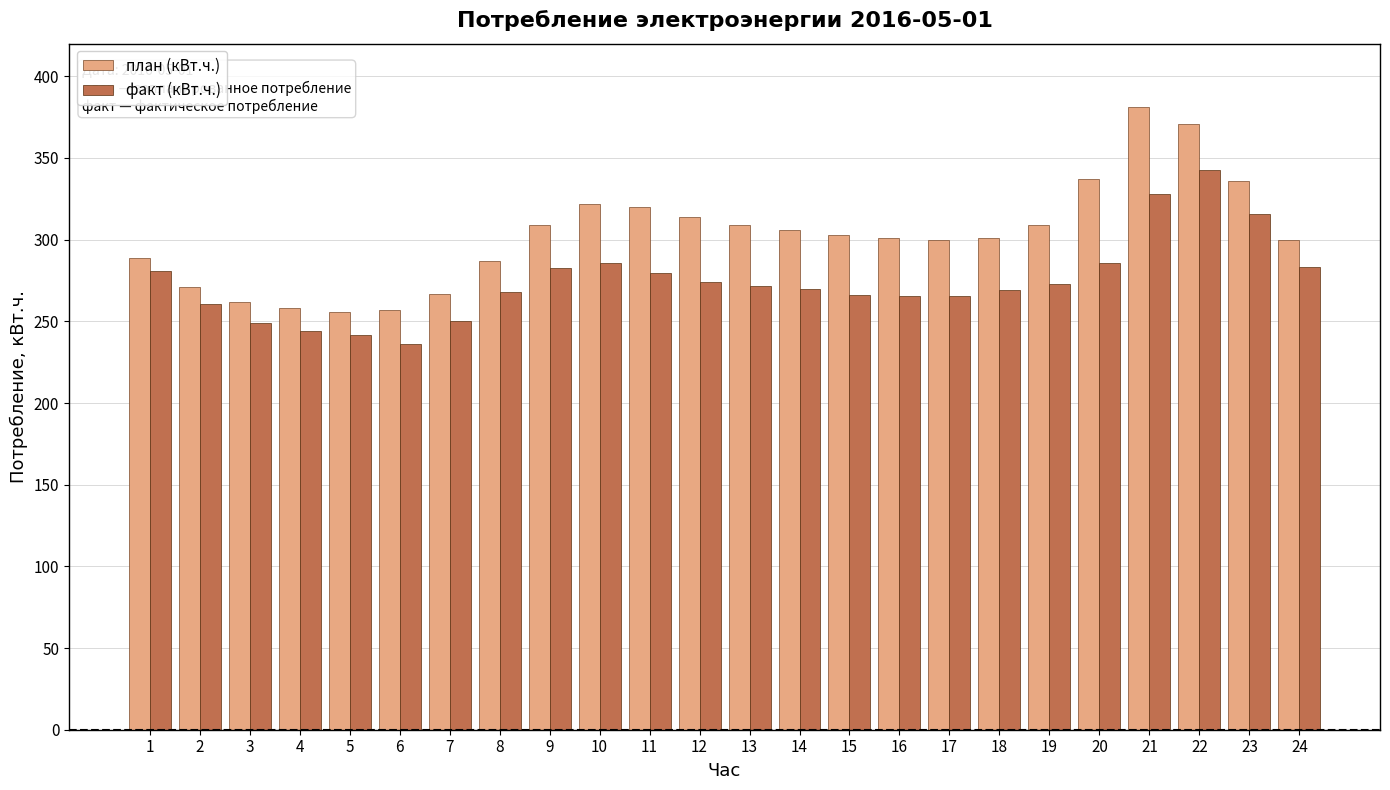

List the series in order of their overall mean, highest first.

план (кВт.ч.), факт (кВт.ч.)